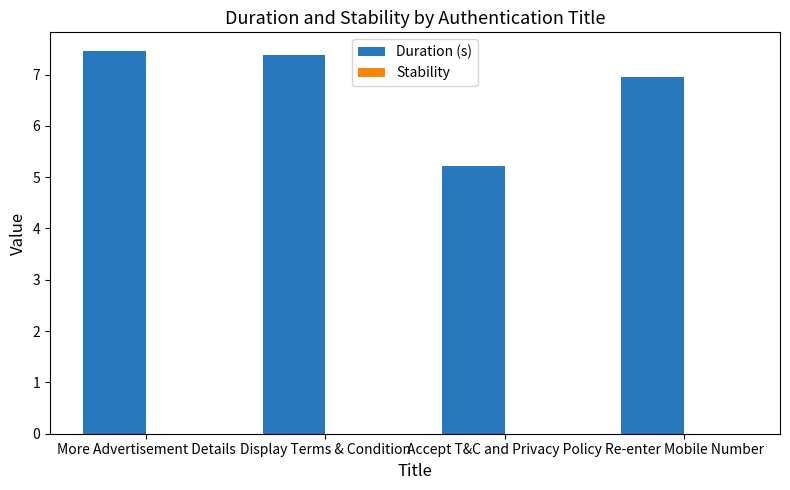

The chart shows a value of 7.4 at Display Terms & Condition. True or false?

True